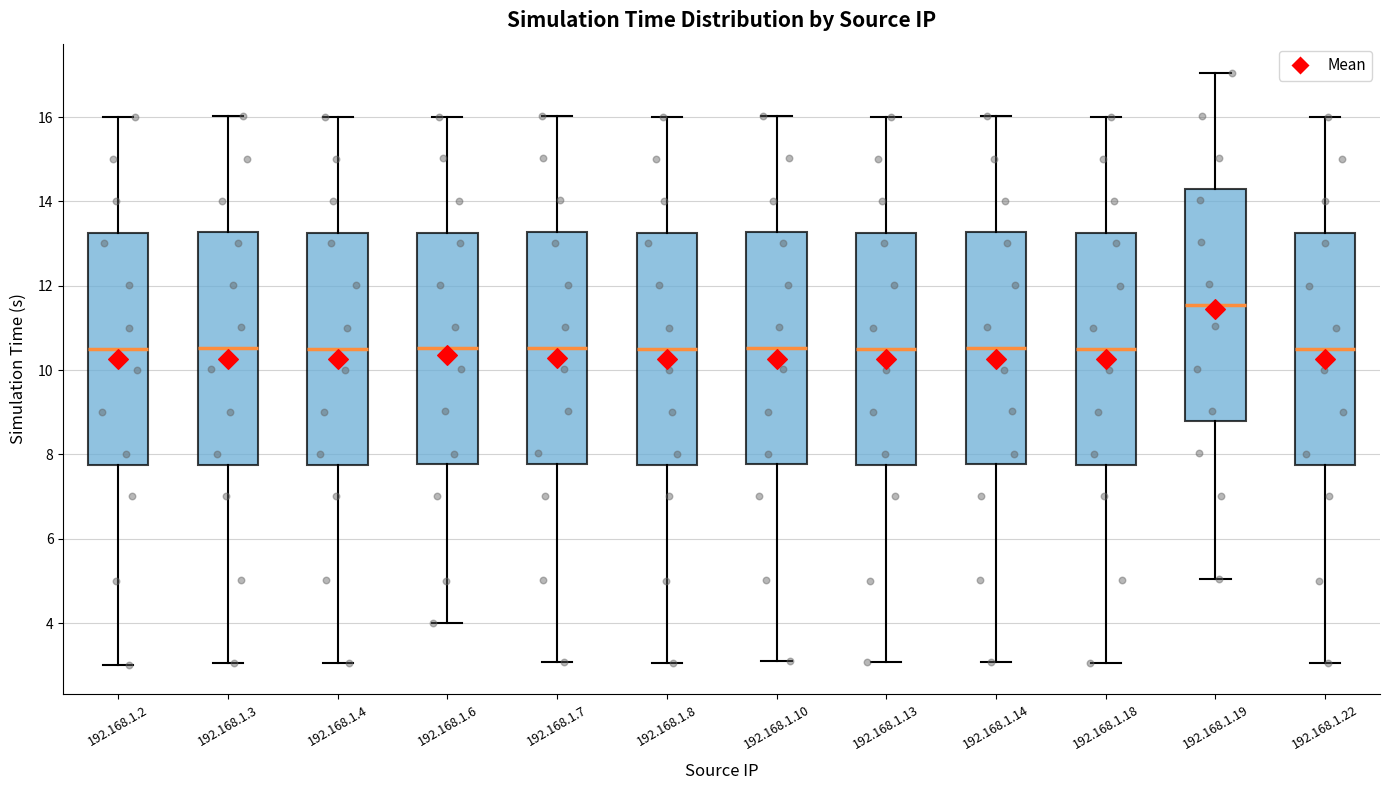

Reading left to right, read every box against the y-axis: the position of its median line, the range the box covers, and the ends of its whiskers. The values are not printed on the chart, so give them approximately, as read against the axis.

192.168.1.2: median 10.6, box 7.8 to 13.2, whiskers 3.0 to 16.0
192.168.1.3: median 10.6, box 7.8 to 13.2, whiskers 3.0 to 16.0
192.168.1.4: median 10.6, box 7.8 to 13.2, whiskers 3.0 to 16.0
192.168.1.6: median 10.6, box 7.8 to 13.2, whiskers 4.0 to 16.0
192.168.1.7: median 10.6, box 7.8 to 13.2, whiskers 3.0 to 16.0
192.168.1.8: median 10.6, box 7.8 to 13.2, whiskers 3.0 to 16.0
192.168.1.10: median 10.6, box 7.8 to 13.2, whiskers 3.0 to 16.0
192.168.1.13: median 10.6, box 7.8 to 13.2, whiskers 3.0 to 16.0
192.168.1.14: median 10.6, box 7.8 to 13.2, whiskers 3.0 to 16.0
192.168.1.18: median 10.6, box 7.8 to 13.2, whiskers 3.0 to 16.0
192.168.1.19: median 11.6, box 8.8 to 14.2, whiskers 5.0 to 17.0
192.168.1.22: median 10.6, box 7.8 to 13.2, whiskers 3.0 to 16.0